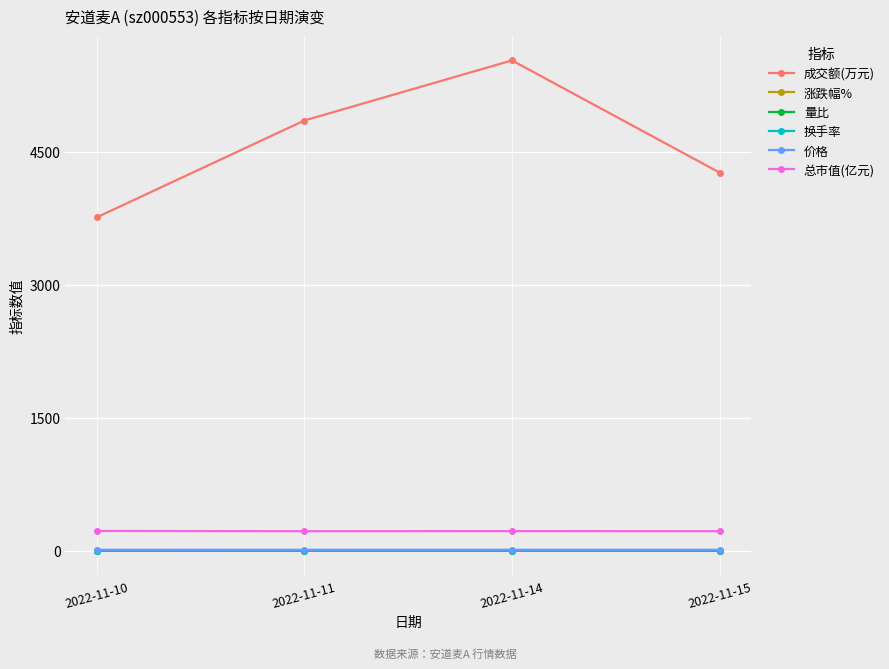

Count the number of categories in the chart.

4